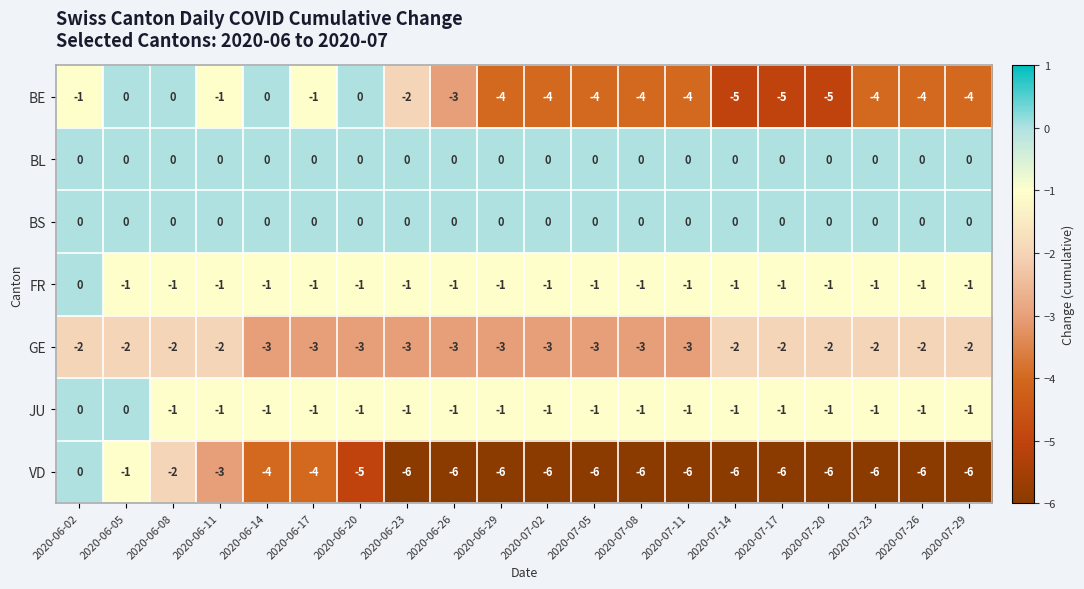

What is the spread (max minus min) of values at 2020-07-11?

6